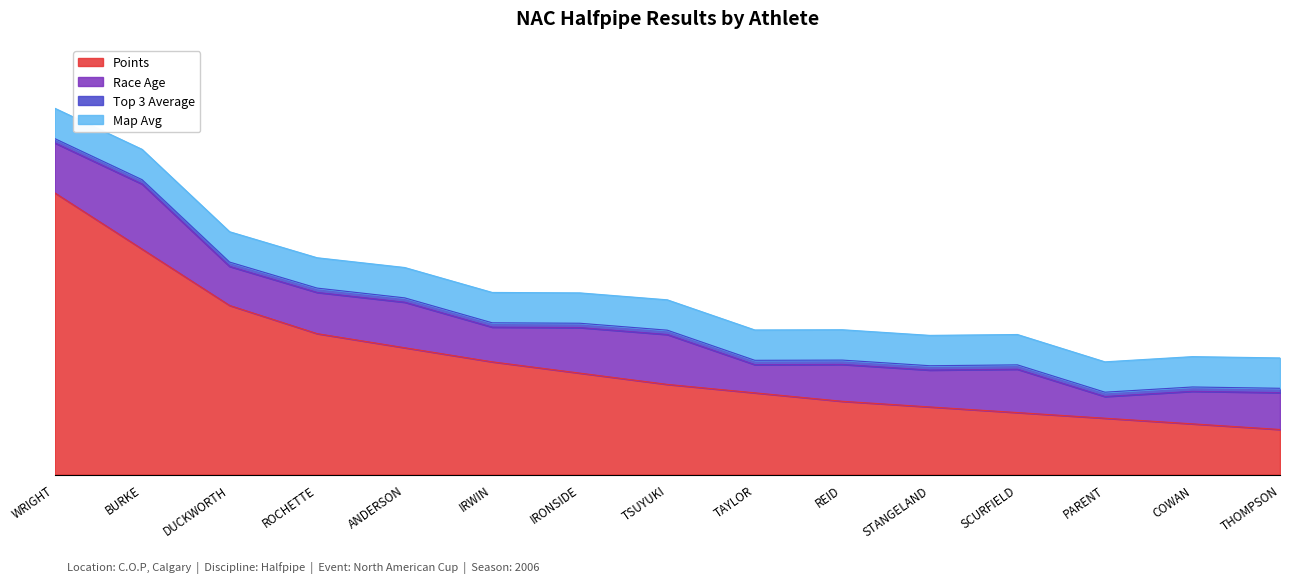

Reading right to left, list all the values displayed in this chart.

Points: 20.8	23.4	26.0	28.6	31.2	33.8	37.7	41.6	46.8	52.0	58.5	65.0	78.0	104.0	130.0
Race Age: 17.0	15.0	10.0	20.0	17.0	17.0	13.0	23.0	21.0	16.0	21.0	19.0	18.0	30.0	23.0
Top 3 Average: 2.0	2.0	2.0	2.0	2.0	2.0	2.0	2.0	2.0	2.0	2.0	2.0	2.0	2.0	2.0
Map Avg: 14.0	14.0	14.0	14.0	14.0	14.0	14.0	14.0	14.0	14.0	14.0	14.0	14.0	14.0	14.0